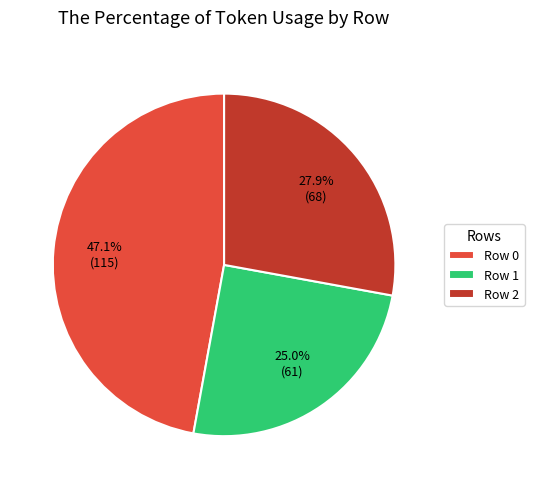

Rank the categories by value from highest to lowest.

Row 0, Row 2, Row 1